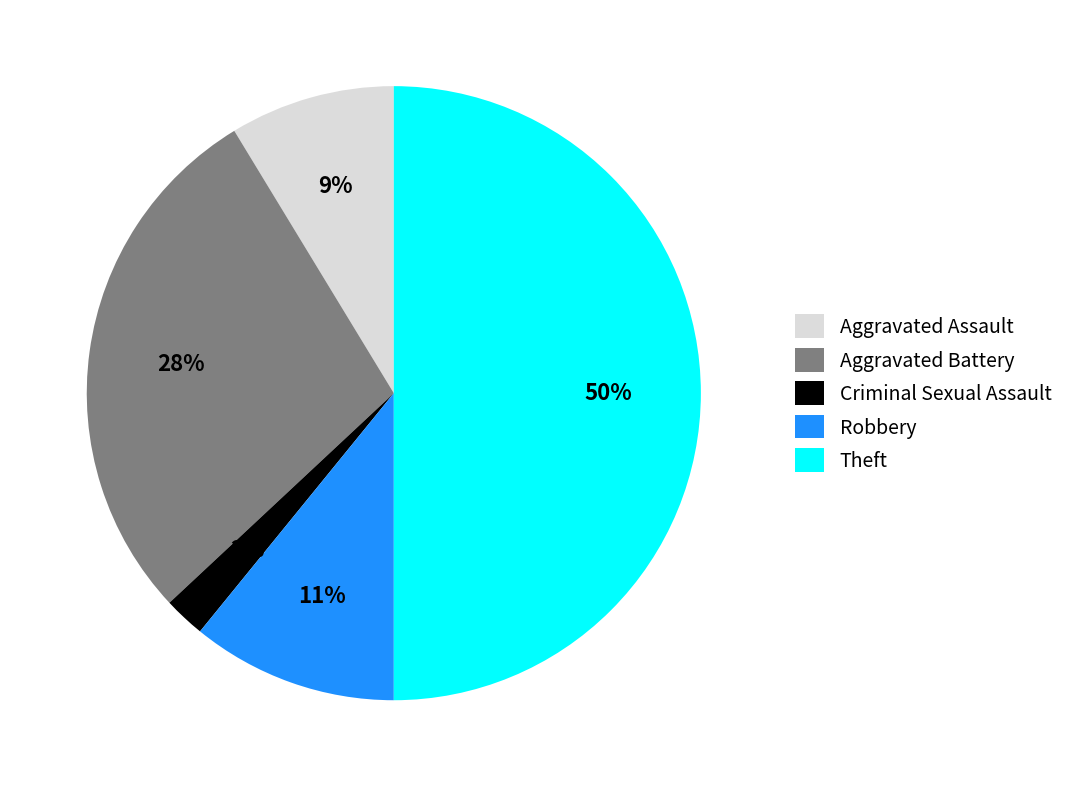

Is Aggravated Battery the majority of the pie?

No